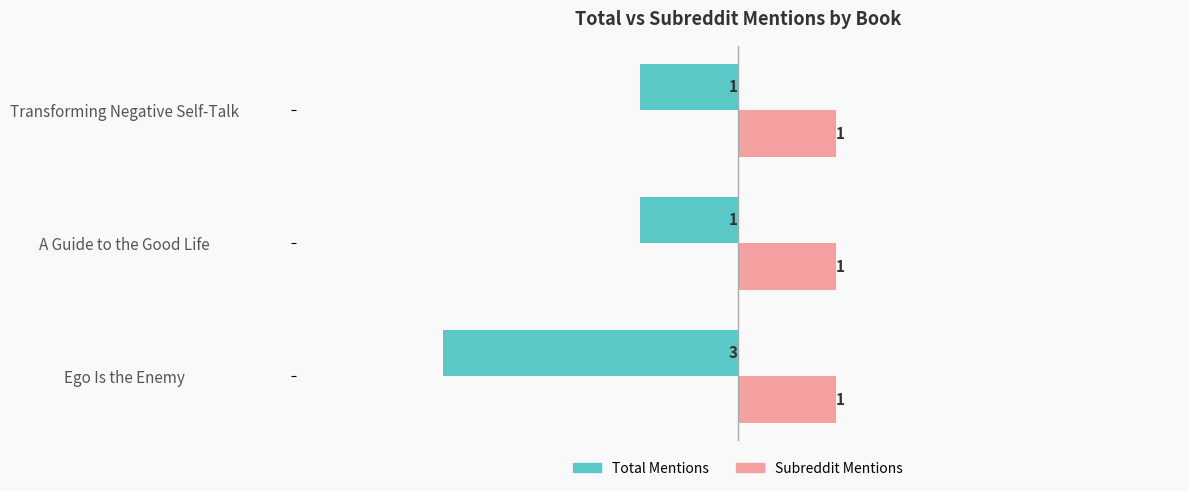

What is the smallest value displayed?

-3